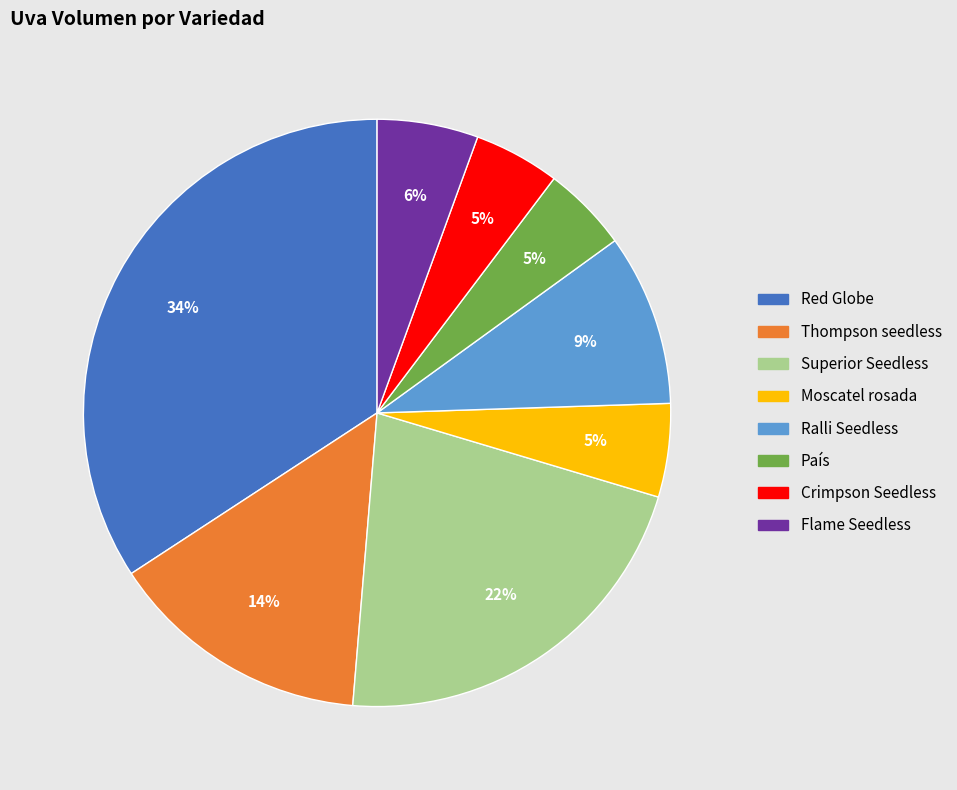

Which slice is the largest?

Red Globe